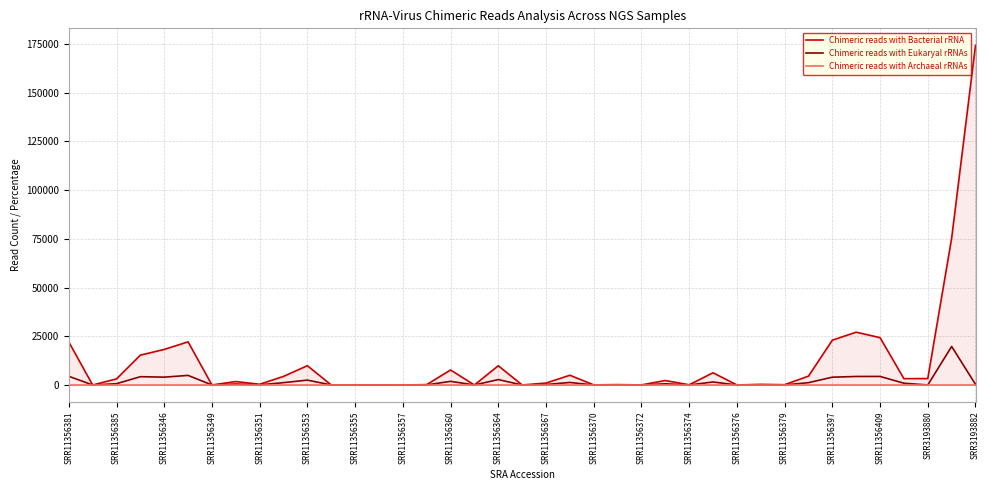

Reading right to left, what are all the values shown in this chart?

Chimeric reads with Bacterial rRNA: 174289	75267	3294	3254	24284	27098	22991	4544	144	322	18	6284	101	2288	38	193	51	4999	987	12	9879	7	7701	191	4	43	17	3	9895	4405	365	1767	5	22140	18247	15312	3127	1	22100
Chimeric reads with Eukaryal rRNAs: 312	19766	7	903	4385	4372	4003	1188	31	87	0	1536	13	614	10	46	13	1291	249	1	2771	2	1865	39	0	12	4	4	2493	1198	72	484	0	4917	4026	4253	661	1	4460
Chimeric reads with Archaeal rRNAs: 0	0	0	0	0	0	0	0	0	0	0	0	0	0	0	0	0	0	0	0	0	0	0	0	0	0	0	0	0	0	0	0	0	0	0	0	0	0	0